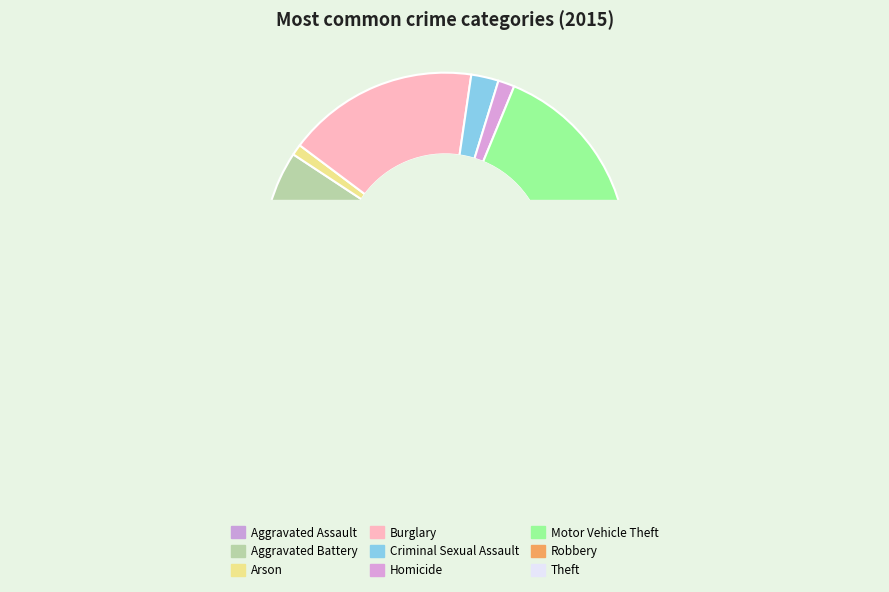

Rank the categories by value from lowest to highest.

Arson, Homicide, Criminal Sexual Assault, Aggravated Assault, Aggravated Battery, Robbery, Burglary, Motor Vehicle Theft, Theft